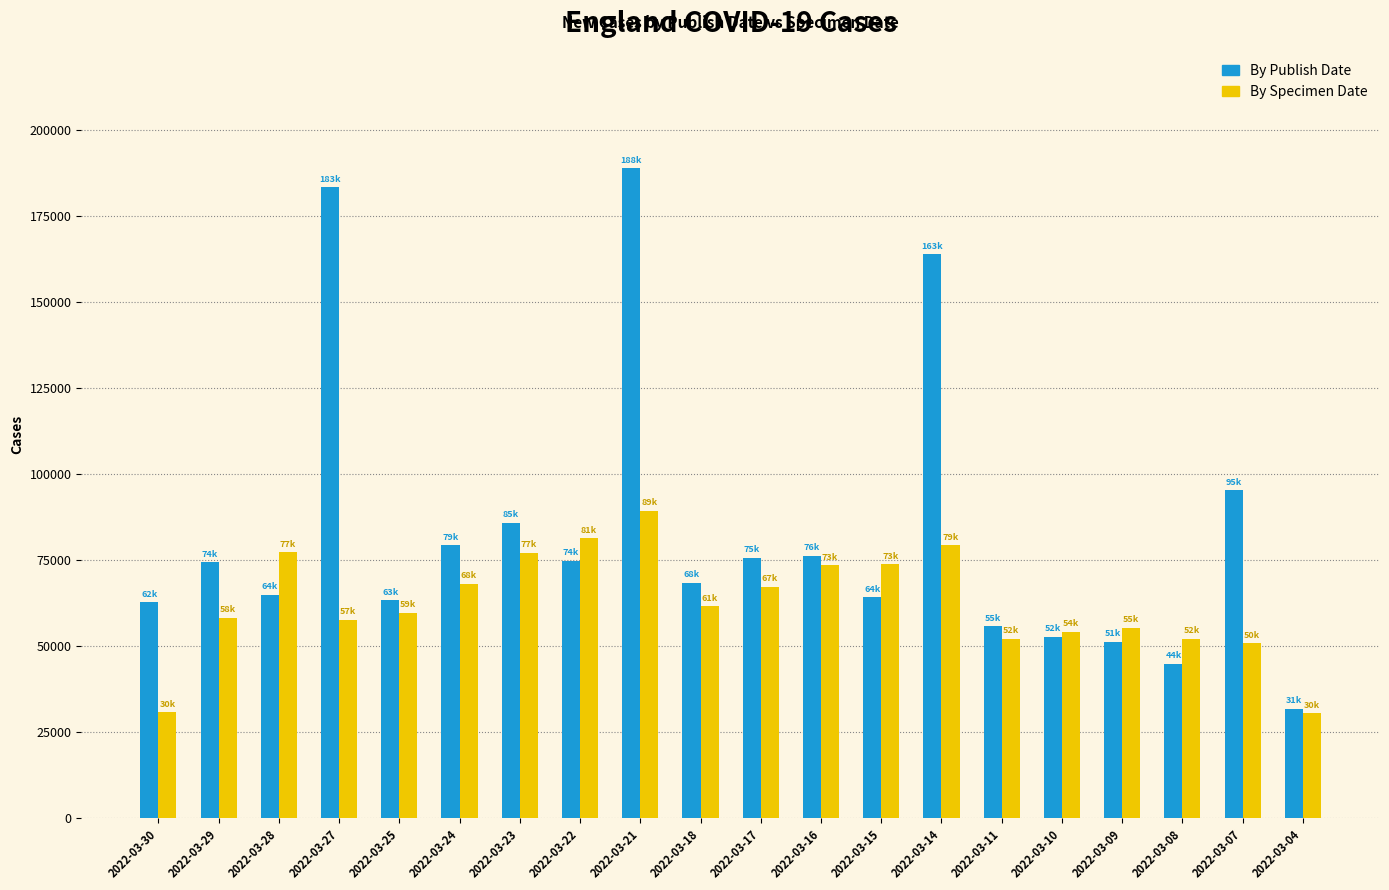

At which category is the sum across all series the highest?

2022-03-21